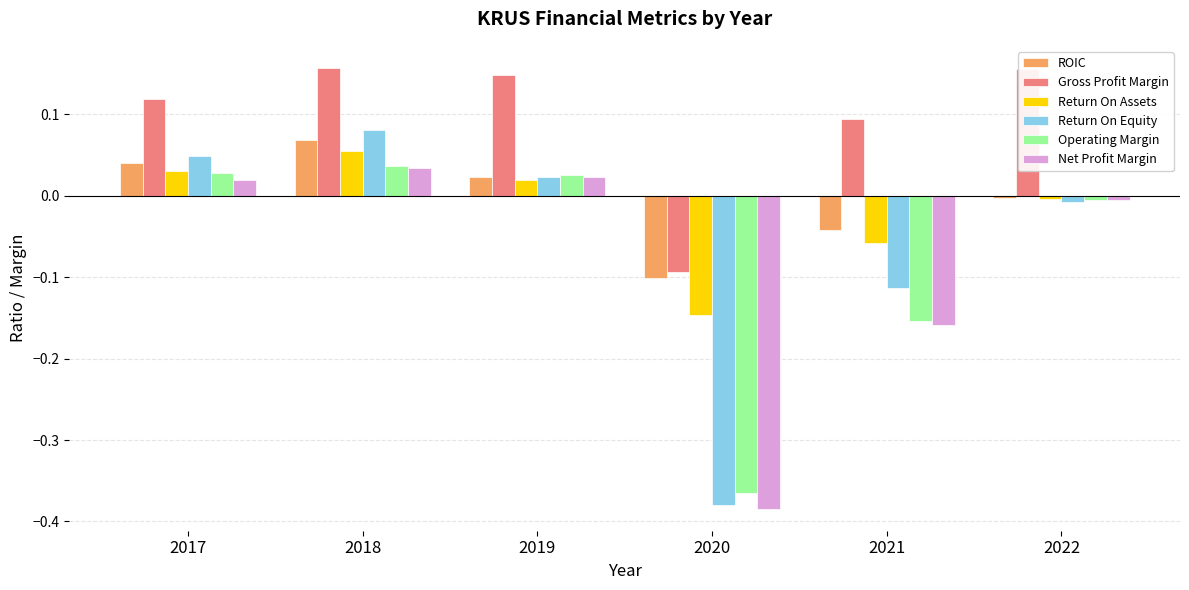

What are all the series names shown in the legend?

ROIC, Gross Profit Margin, Return On Assets, Return On Equity, Operating Margin, Net Profit Margin